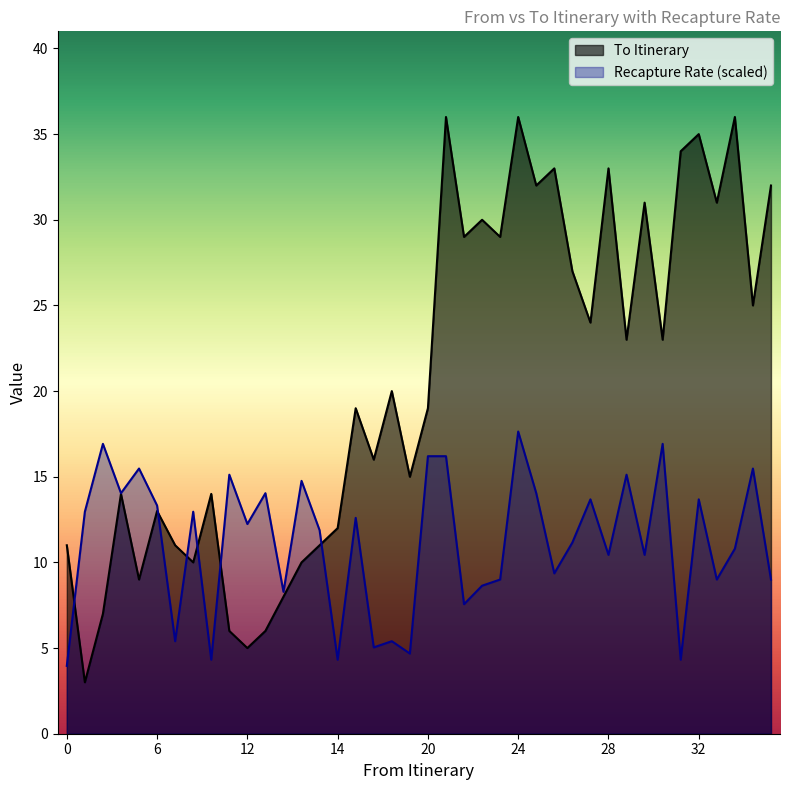

What is the approximate value of Recapture Rate at 28?

10.4